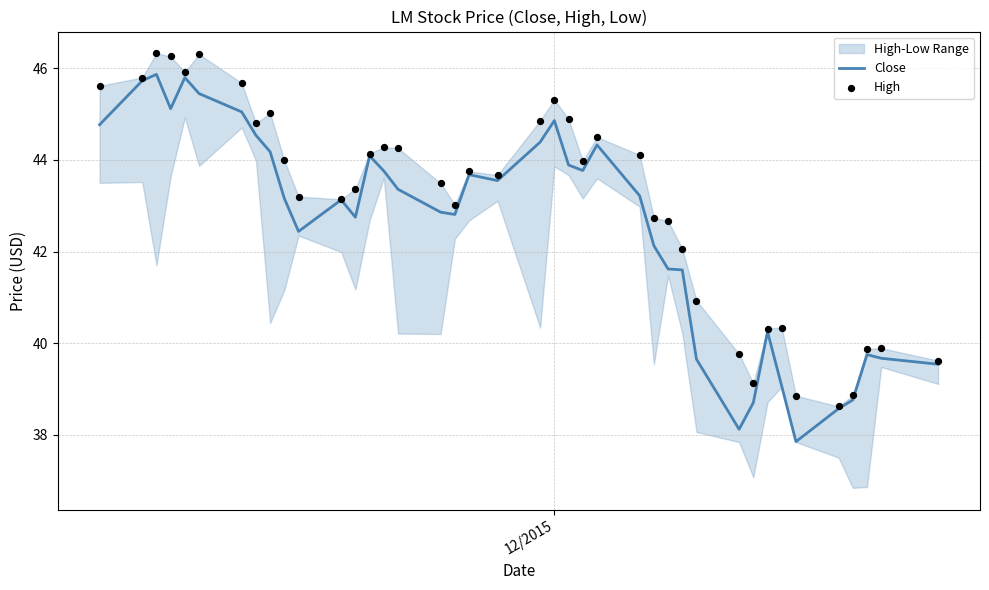

What is the minimum value for Close?

37.9